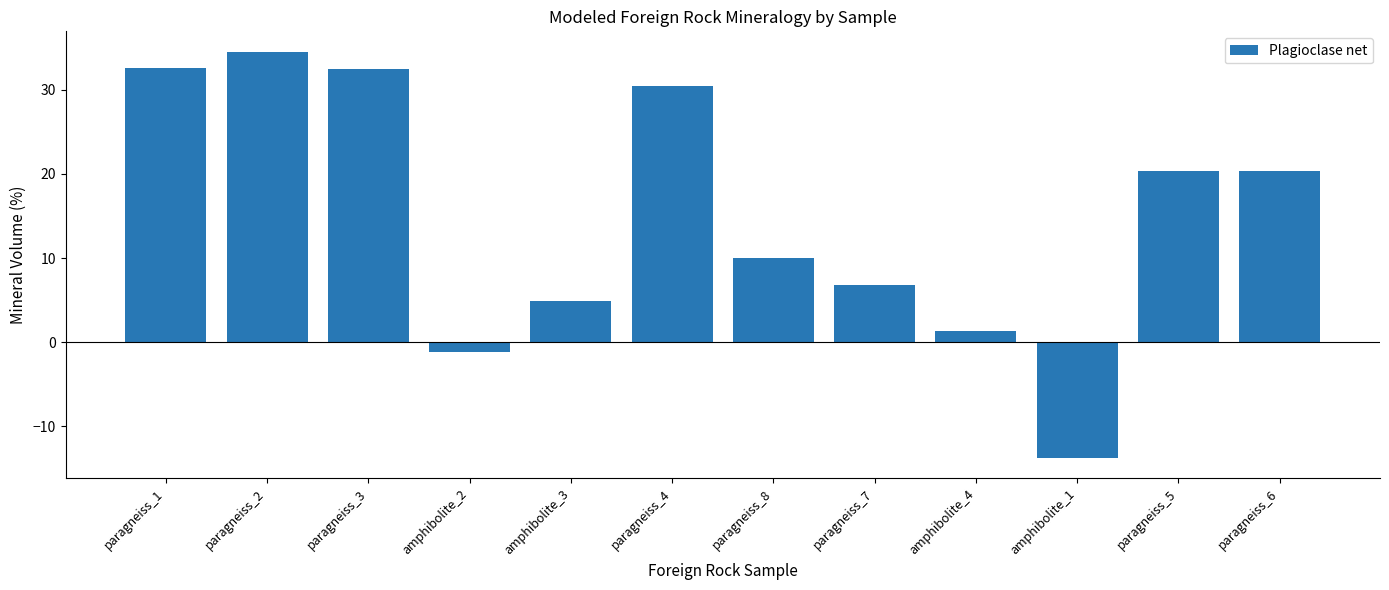

What is the label of the 6th bar from the left?

paragneiss_4